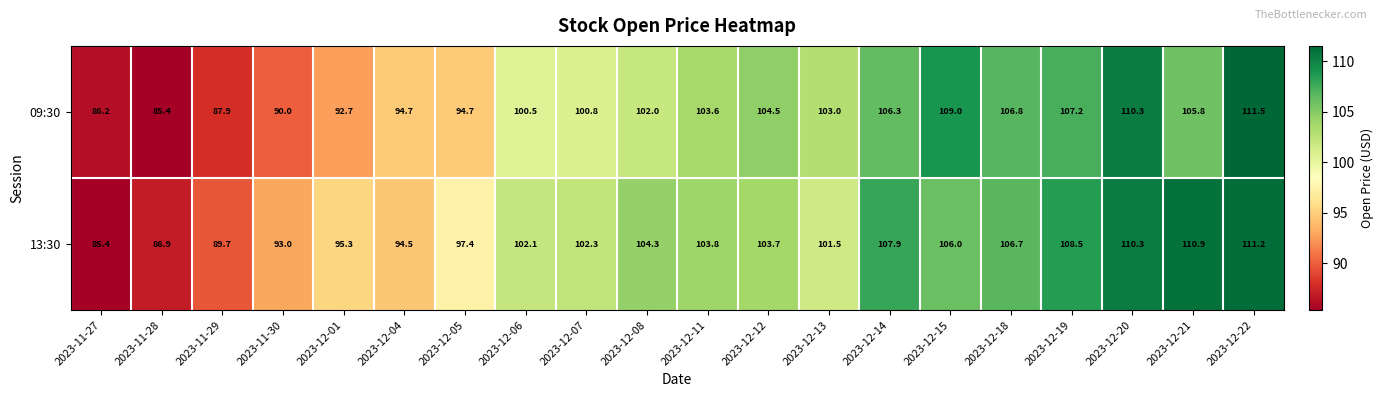

Where does the 13:30 series first go above 103?

2023-12-08